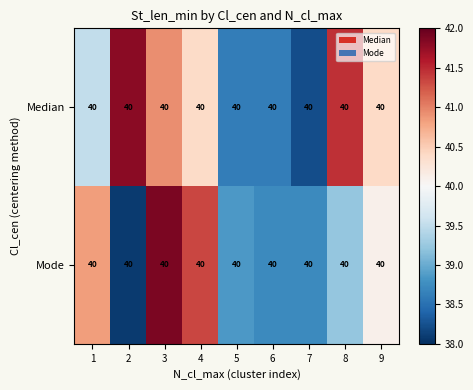

What is the minimum value for Mode?

38.1